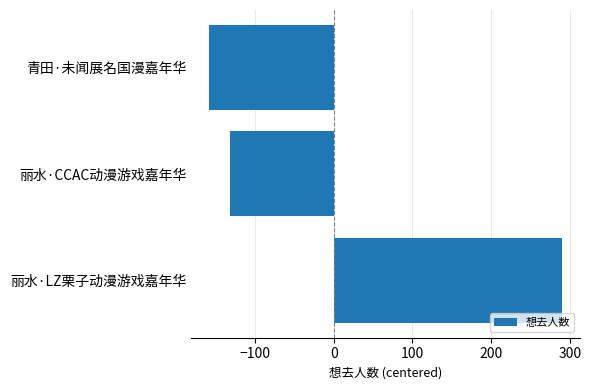

List the labels in order of value, smallest first.

青田·未闻展名国漫嘉年华, 丽水·CCAC动漫游戏嘉年华, 丽水·LZ栗子动漫游戏嘉年华